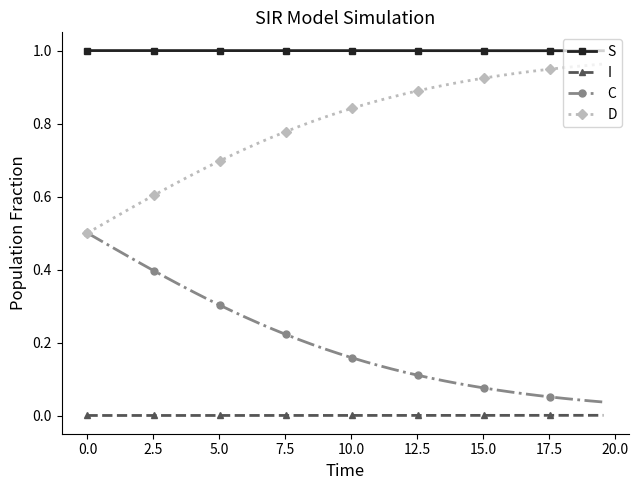

Is this an area chart (filled region under the line)?

No